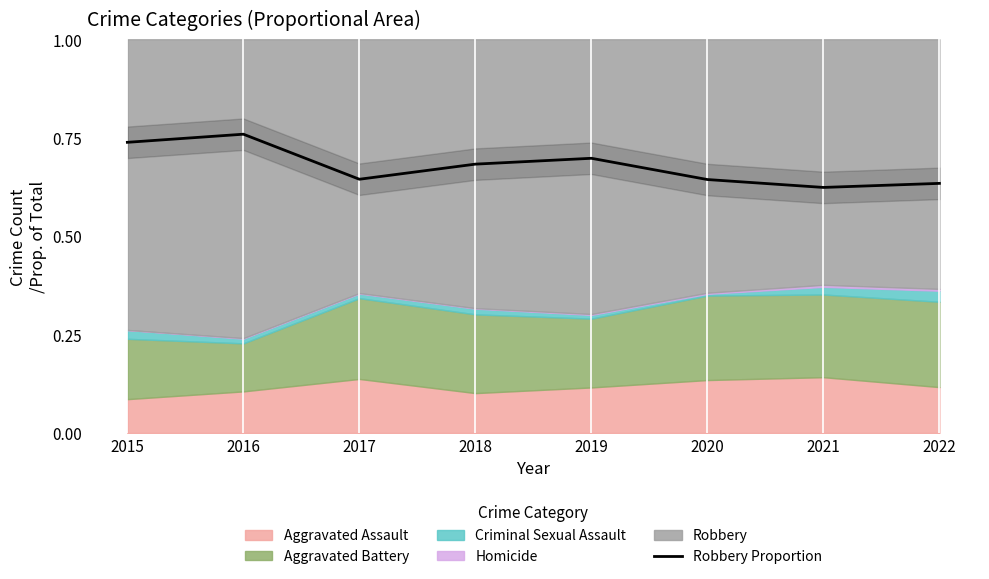

Is it true that the value at 2022 is 0.6?

True